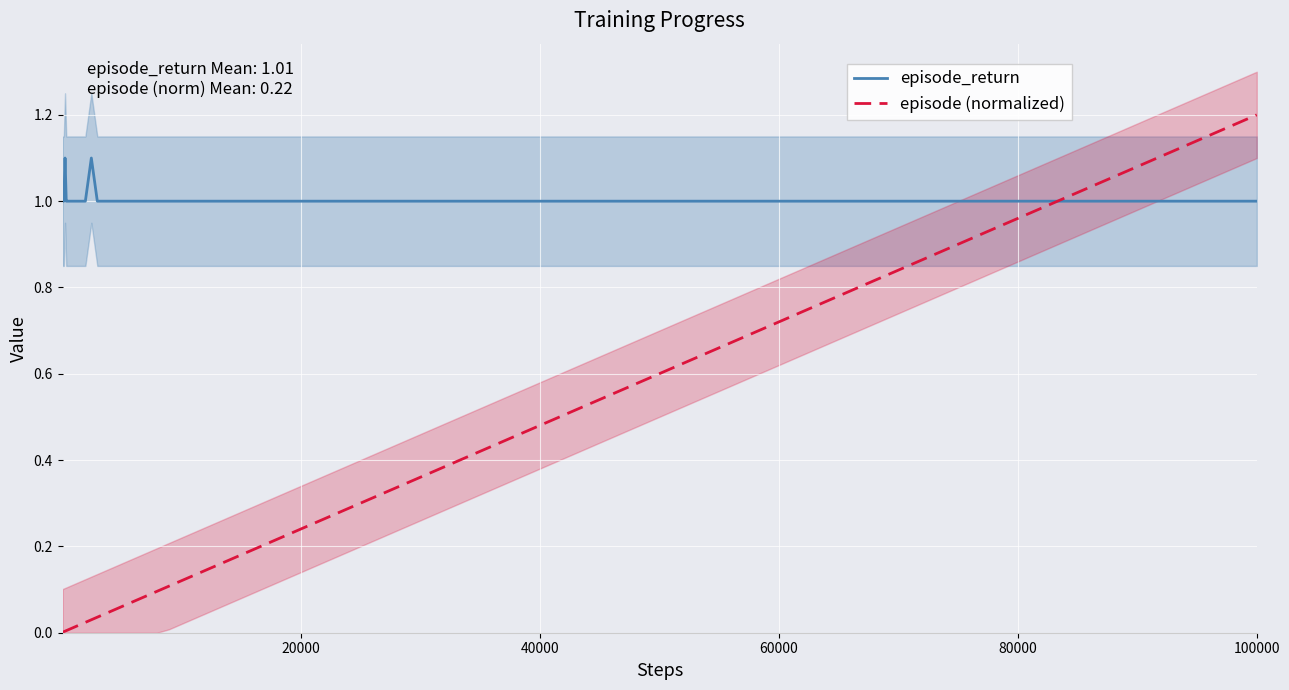

Reading left to right, extract all data points from this chart.

episode_return: 1.0	1.0	1.1	1.0	1.0	1.0	1.0	1.0	1.0	1.0	1.0	1.0	1.0	1.0	1.1	1.0	1.0	1.0	1.0	1.0	1.0	1.0	1.0	1.0	1.0	1.0	1.0	1.0	1.0	1.0	1.0	1.0	1.0	1.0	1.0	1.0
episode (normalized): 0.0	0.0	0.0	0.0	0.0	0.0	0.0	0.0	0.0	0.0	0.0	0.0	0.0	0.0	0.0	0.0	0.0	0.1	0.1	0.1	0.1	0.1	0.1	0.1	0.2	0.2	0.2	0.3	0.4	0.5	0.6	0.7	0.8	1.0	1.1	1.2